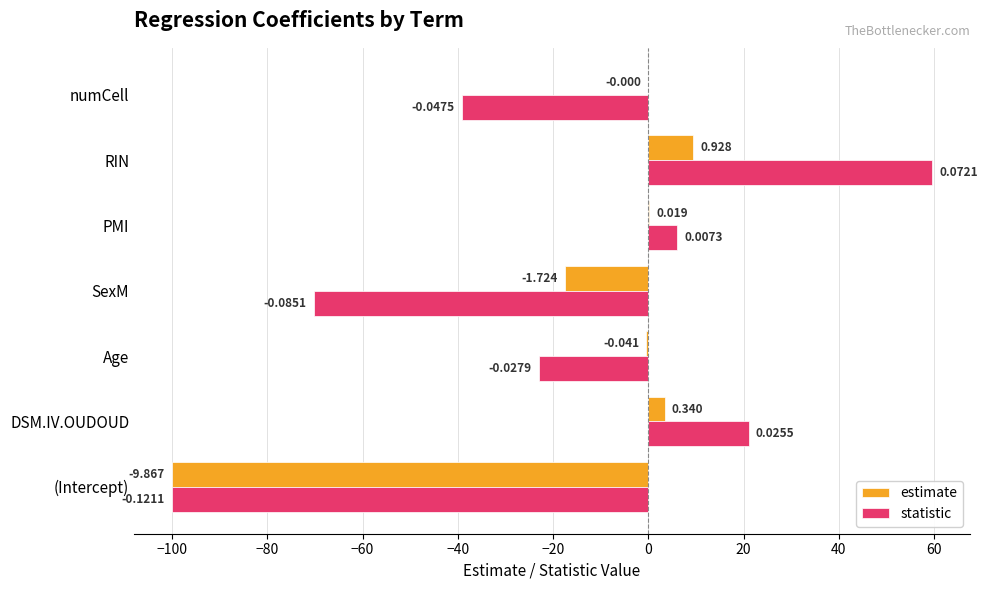

Between DSM.IV.OUDOUD and PMI, which series saw the biggest shift?

statistic